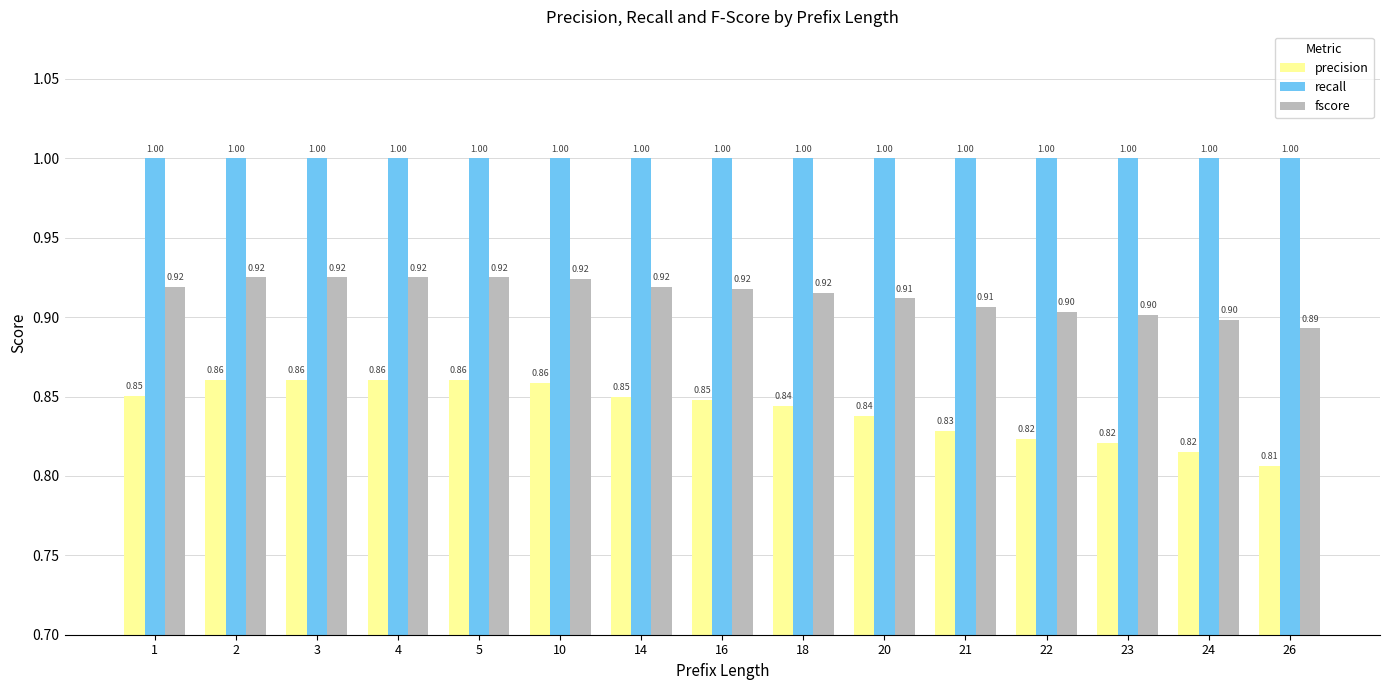

Is the value of precision at 1 greater than the value of recall at 2?

No